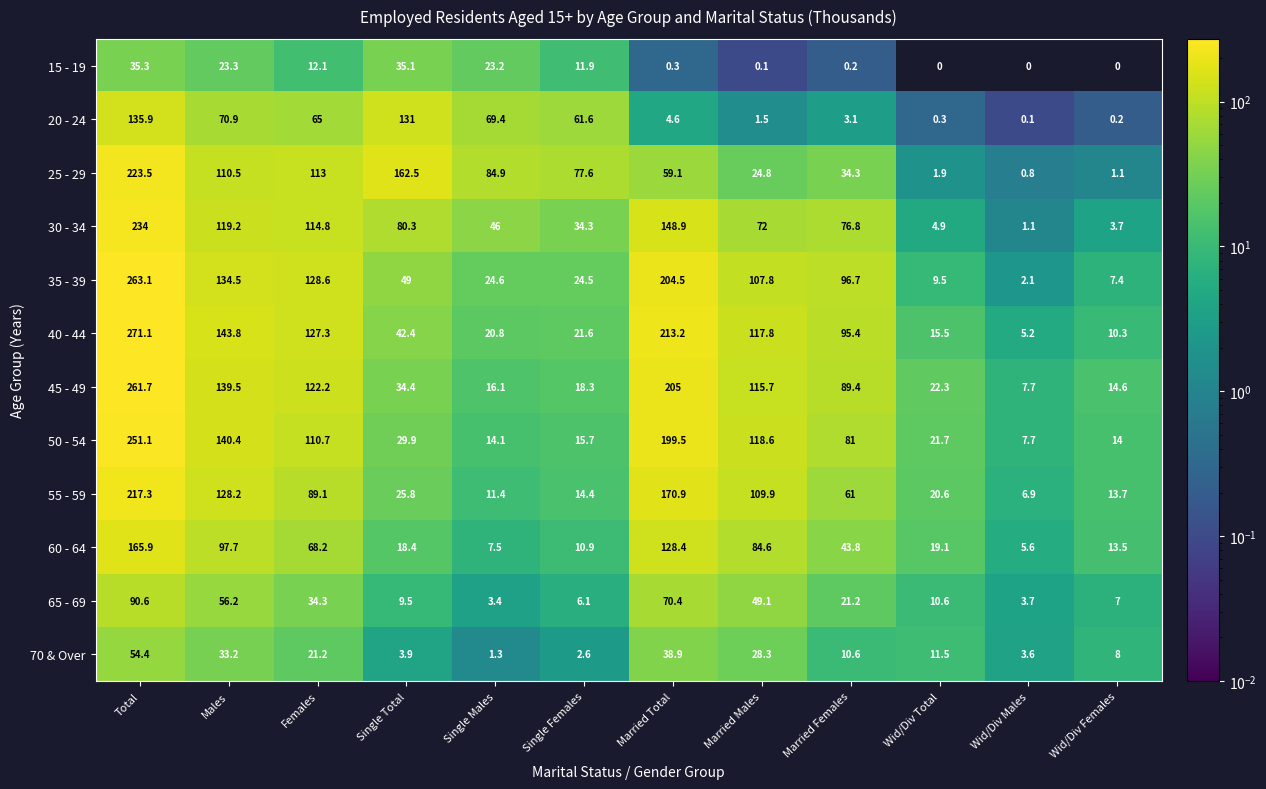

Where is 15 - 19 nearest to the value 17?

Females